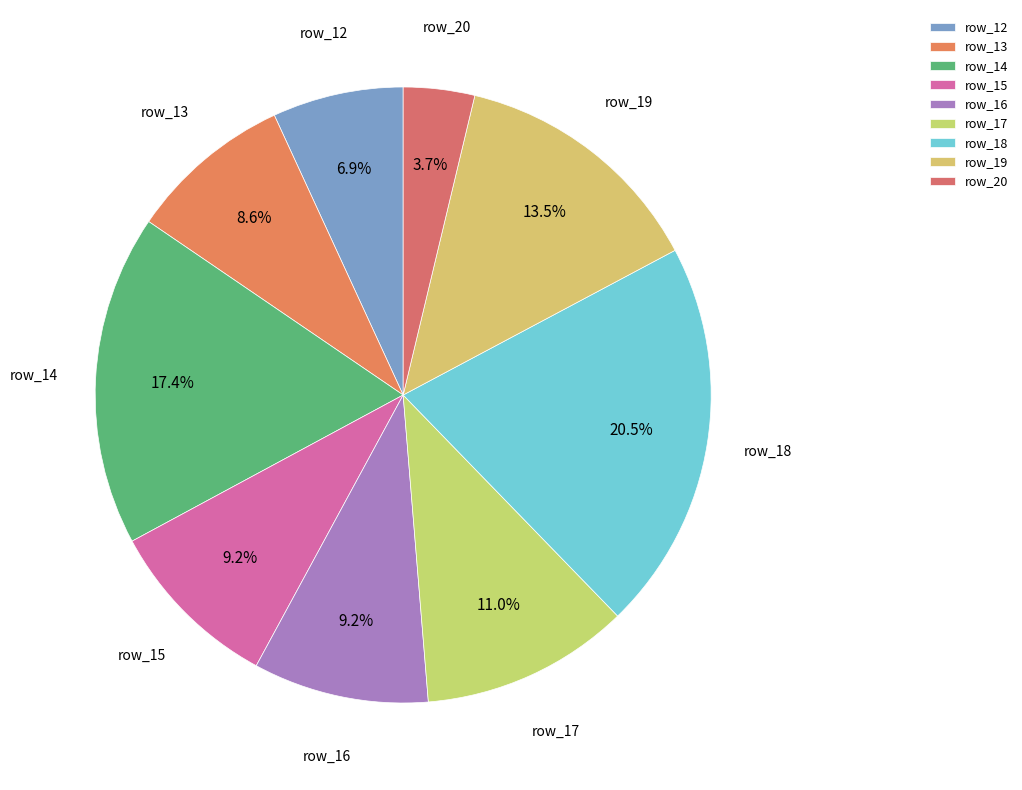

How many segments does this pie chart have?

9